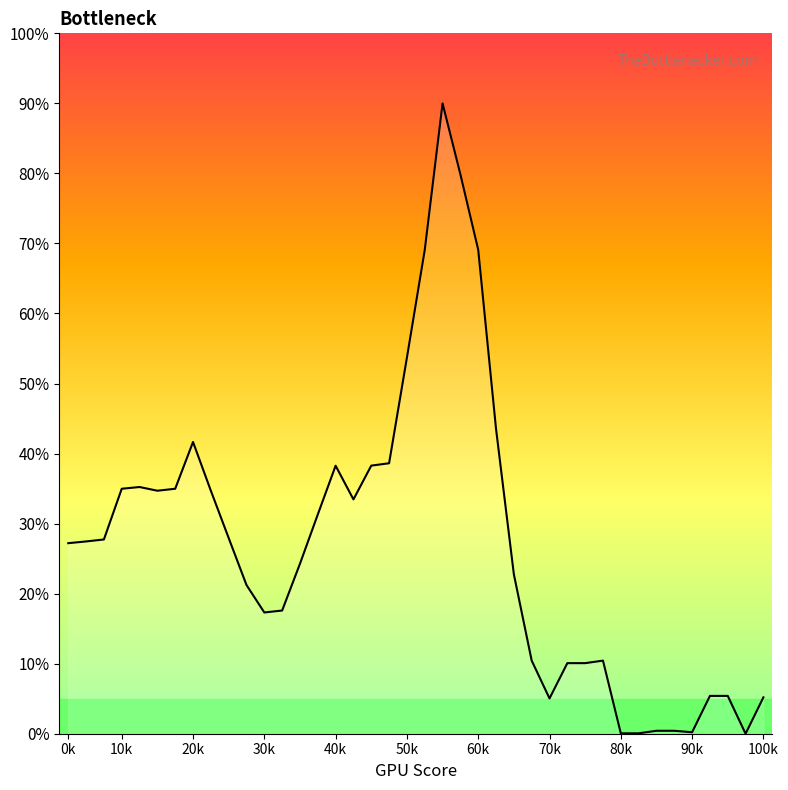

How many categories are shown in the chart?

40